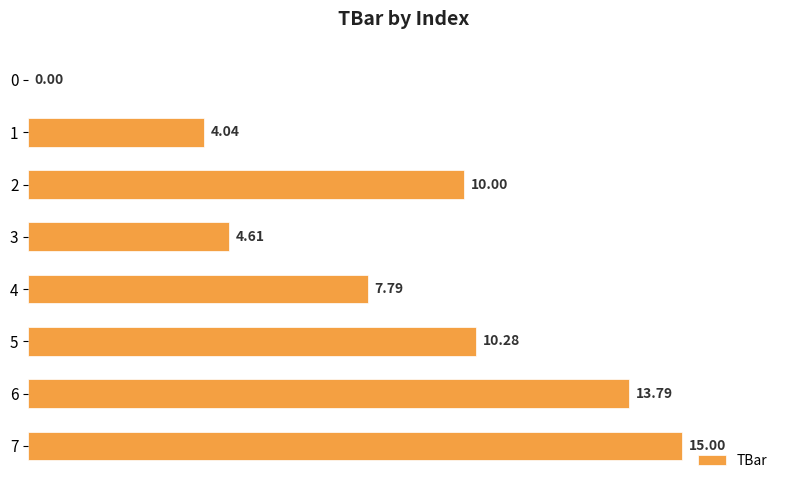

At which label is the value closest to 7?

4